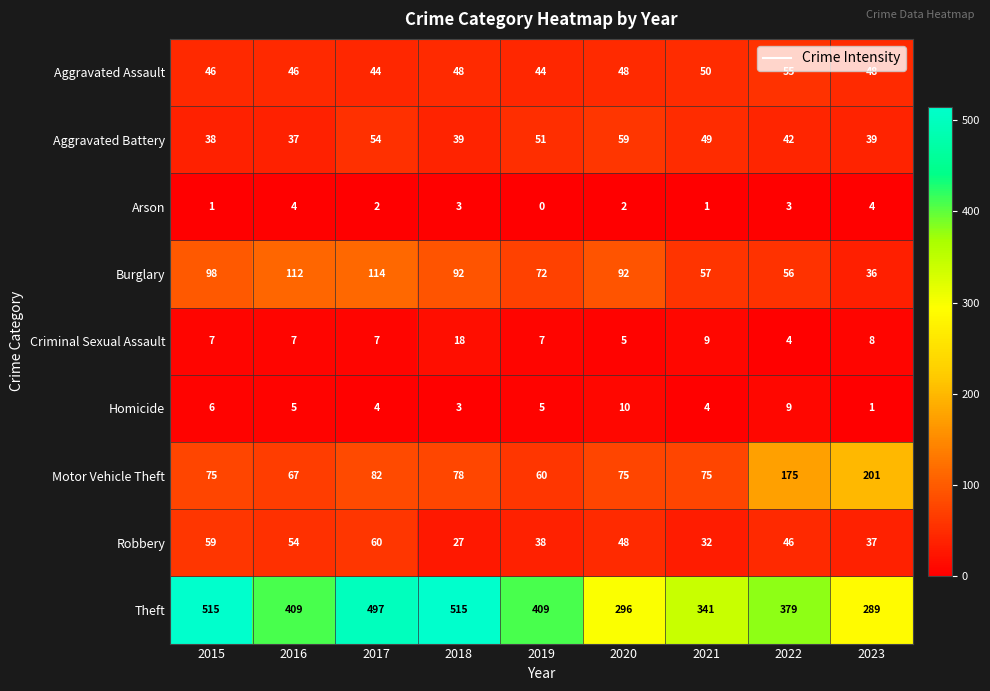

What is the total value across all series at 2019?

686